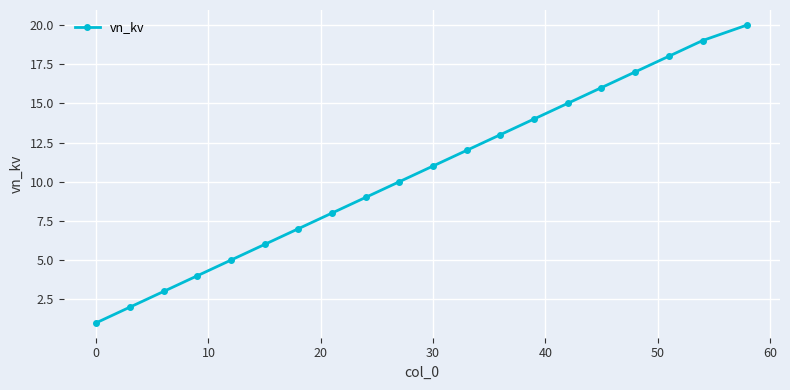

True or false: the data has more than 1 interior local peaks.

False